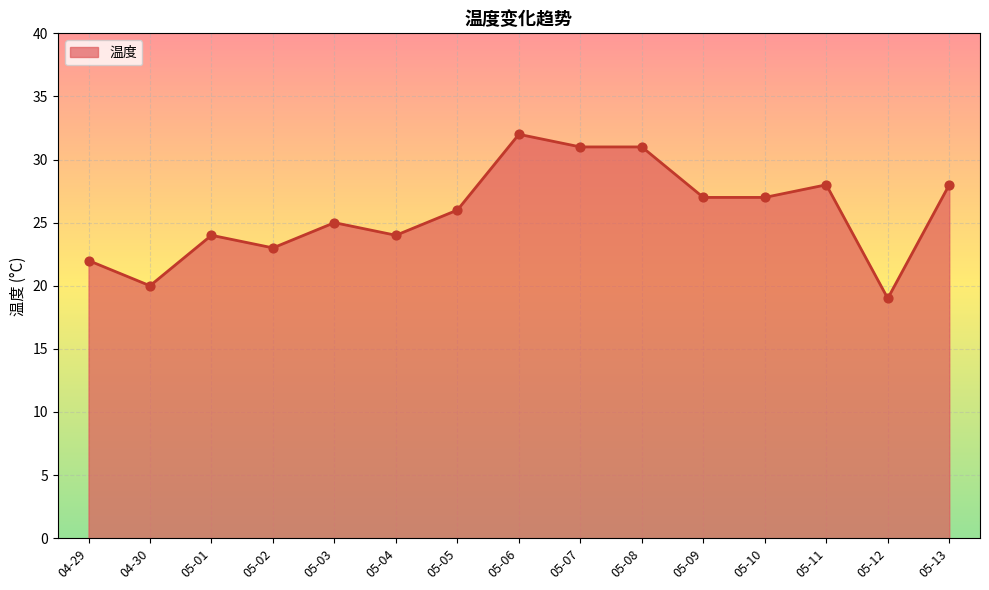

Which has a higher value, 05-09 or 05-07?

05-07